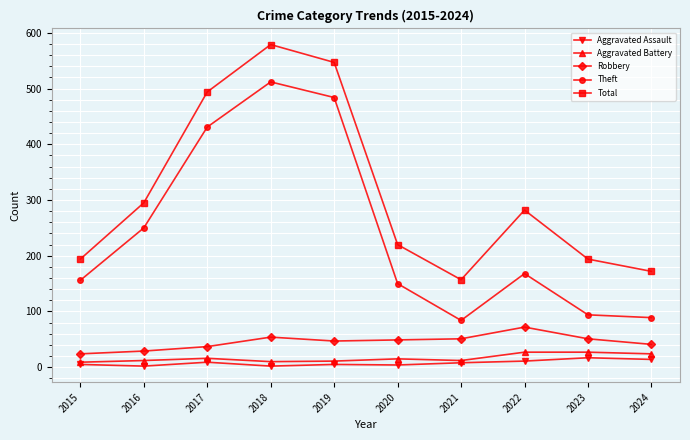

Which series has the largest total across all categories?

Total